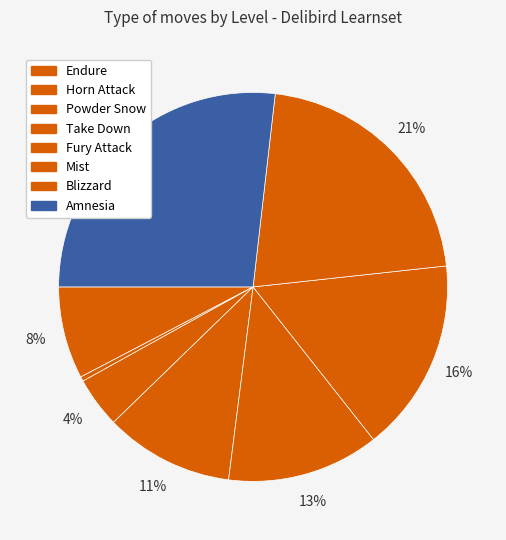

Count the number of slices in the pie.

8